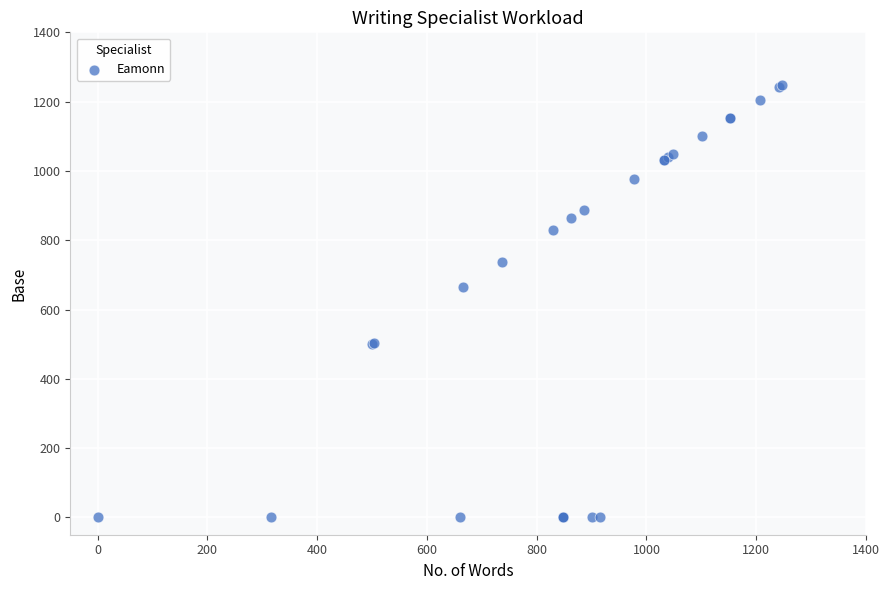

What Y value in the scatter plot is closest to 623?

665